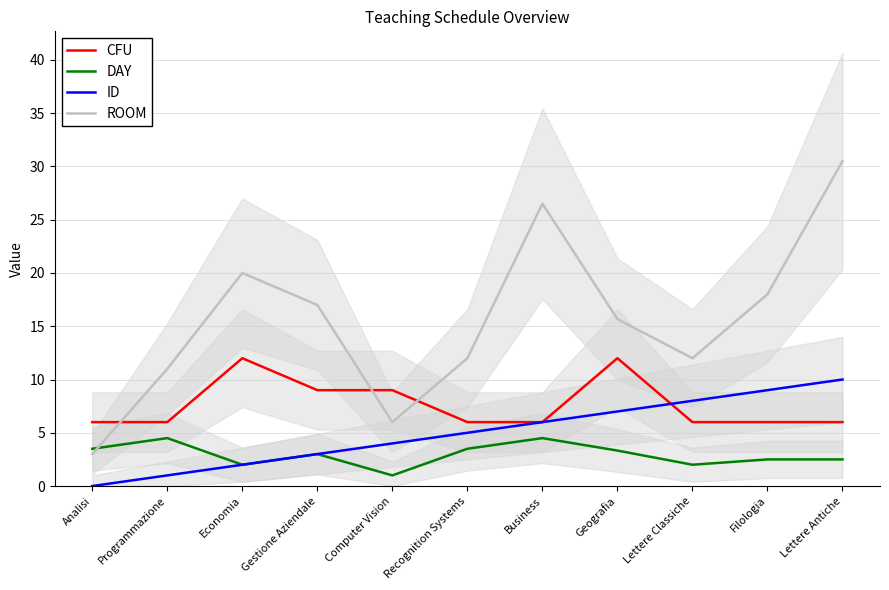

What is the sum of all DAY values?

32.3